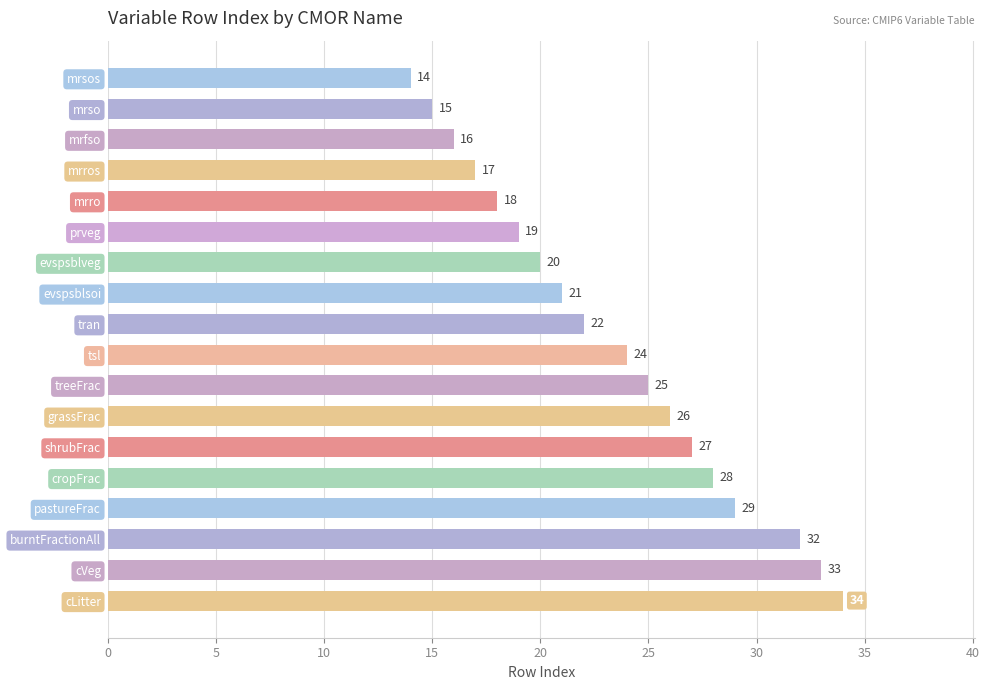

Reading top to bottom, list all the values displayed in this chart.

14	15	16	17	18	19	20	21	22	24	25	26	27	28	29	32	33	34